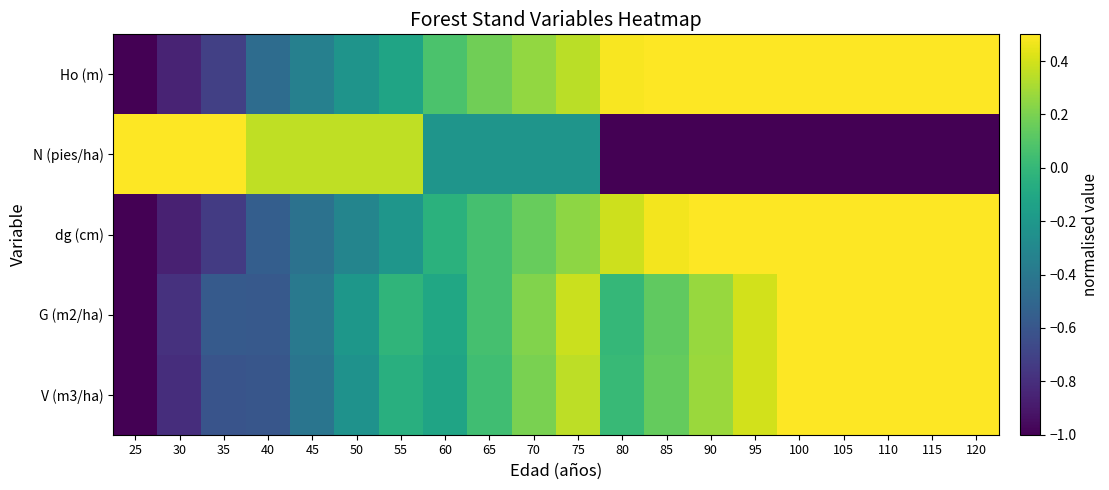

Which series has the largest total across all categories?

Ho (m)